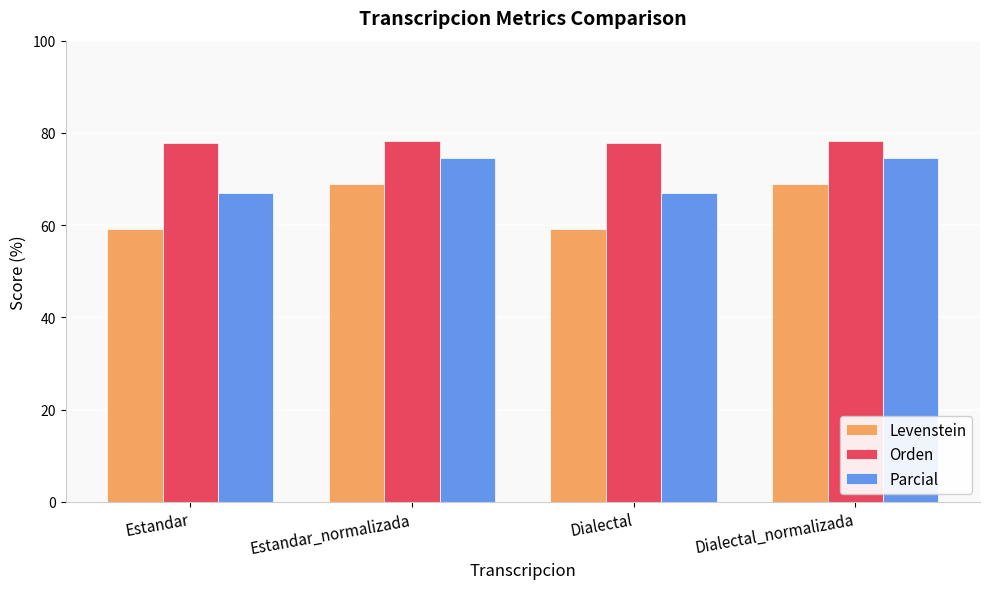

What value does the Levenstein series have at Estandar_normalizada?

68.9